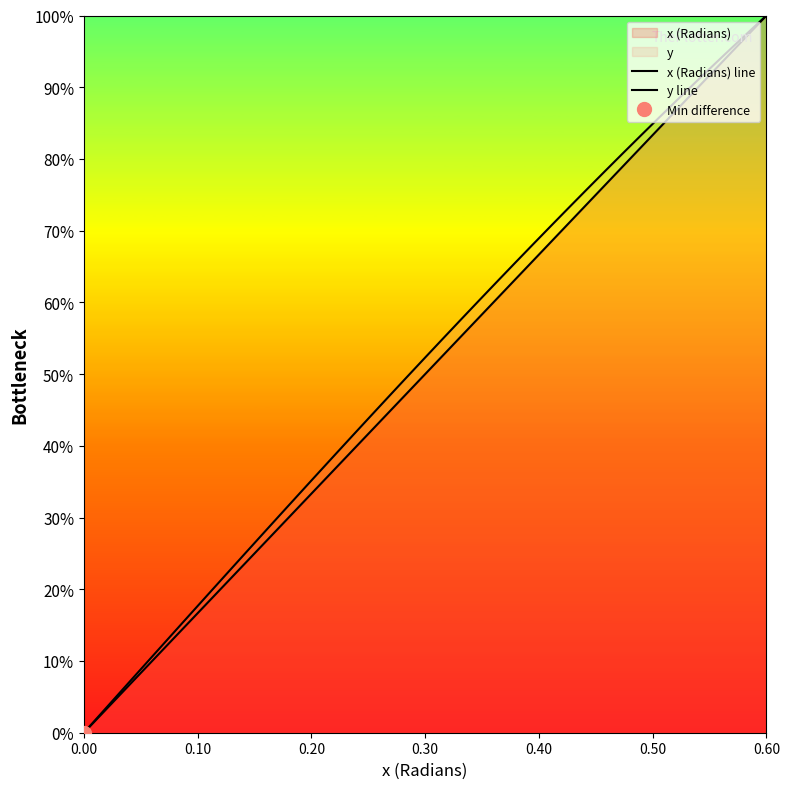

What is the greatest value displayed?

1.0